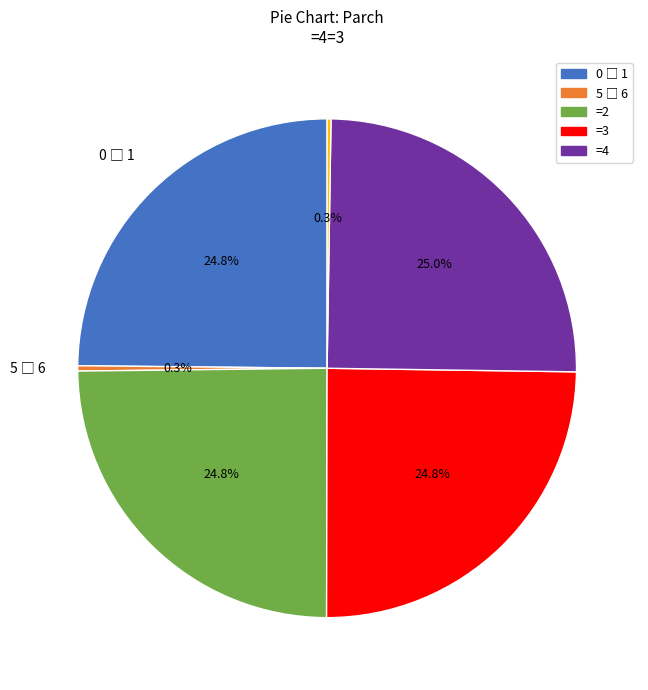

To the nearest percent, what is the average slice percentage?

17%